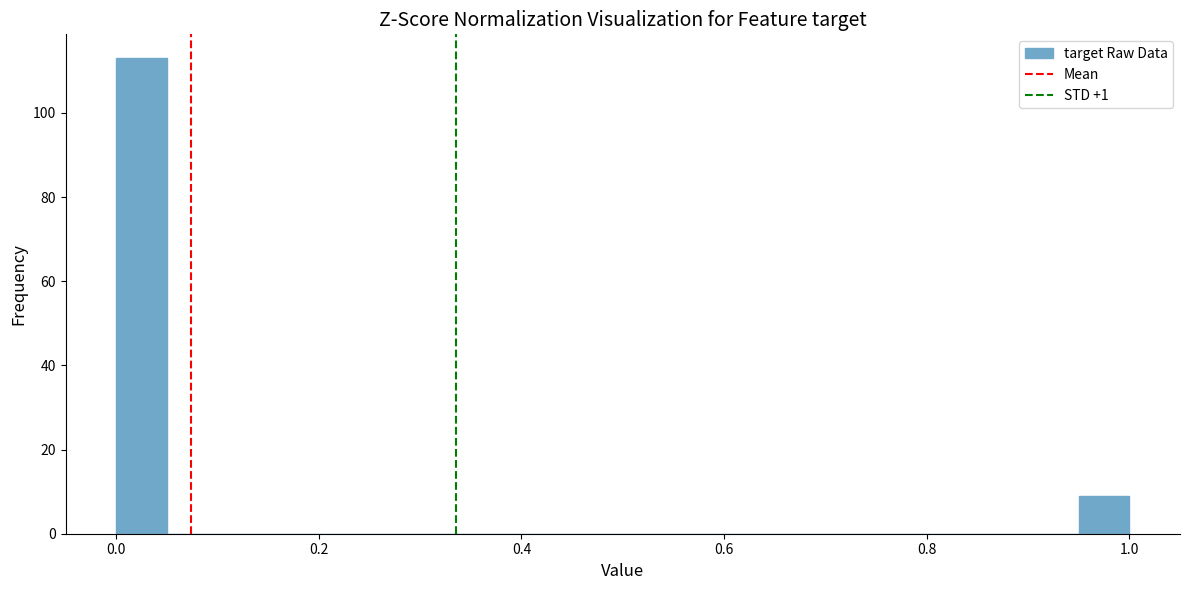

Read against the x-axis, roughly where is the centre of the tallest bar?

0.02